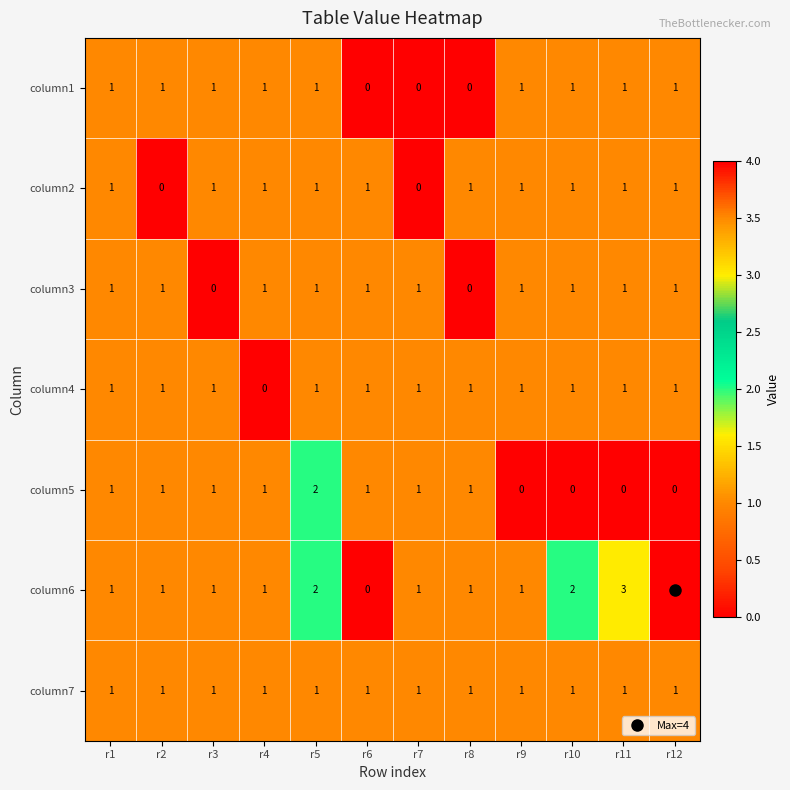

Which series has the largest total across all categories?

column6